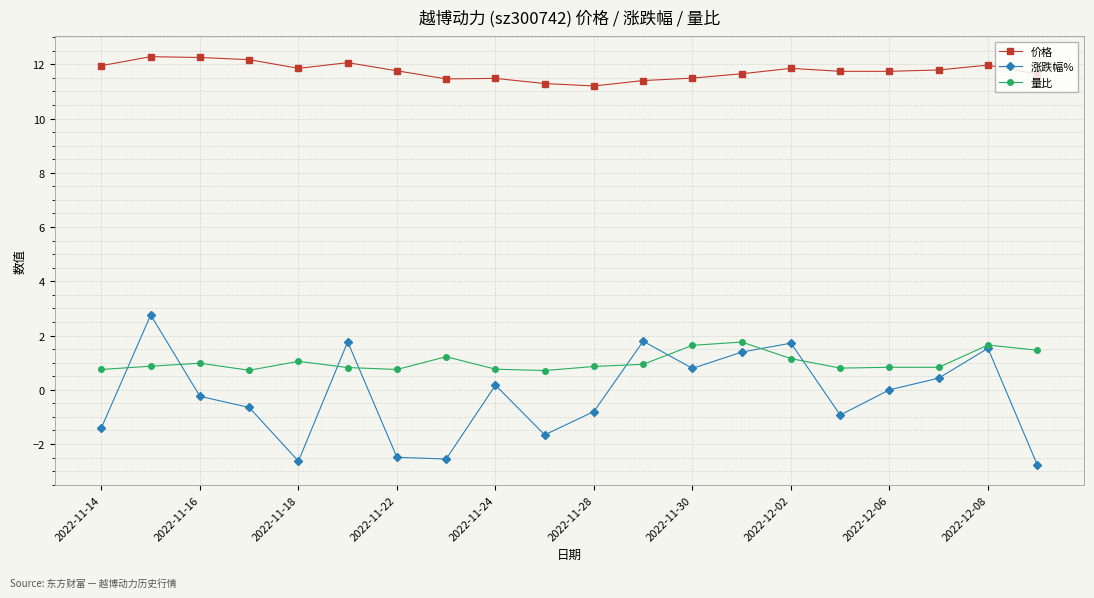

Which series has the largest range (max minus min)?

涨跌幅%